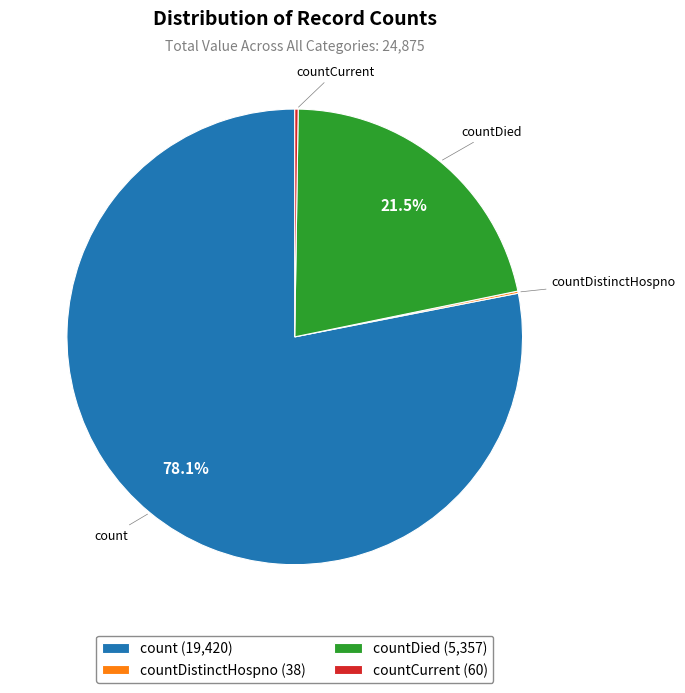

What is the total percentage of countDied (5,357) and count (19,420)?

99.6%